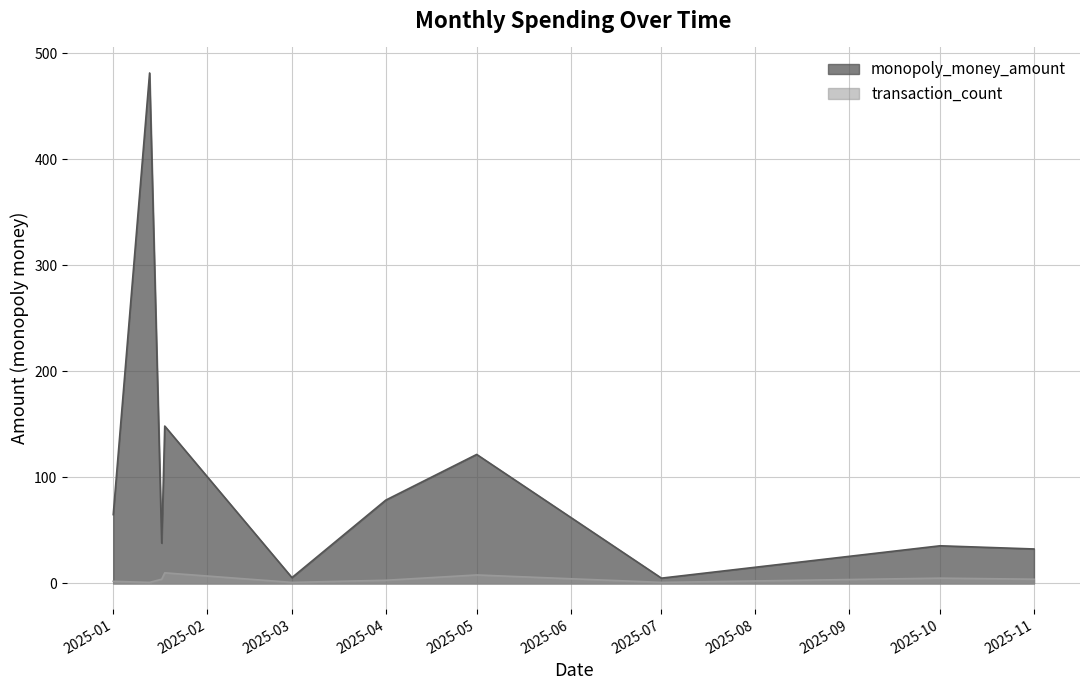

How many categories are shown in the chart?

10